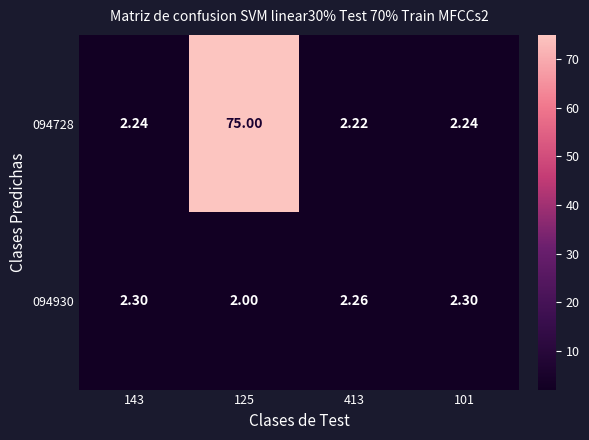

How many categories are shown in the chart?

4